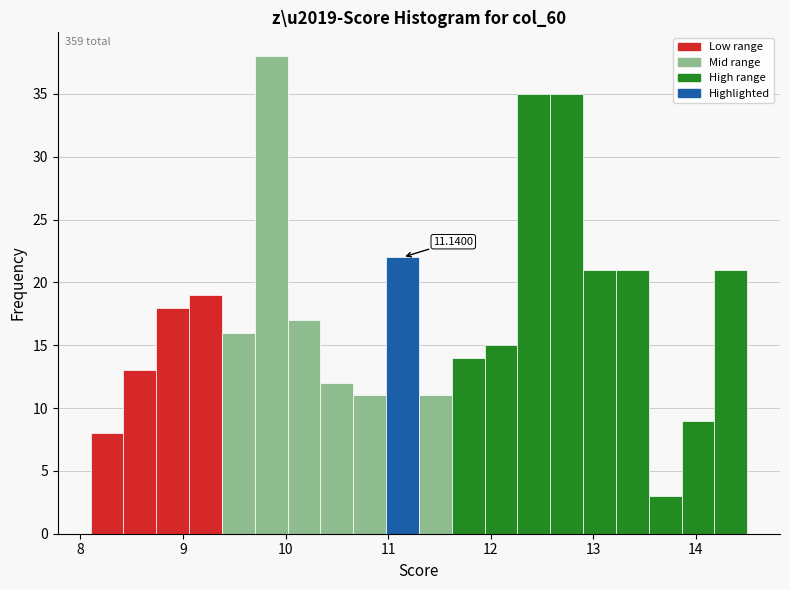

Read against the x-axis, roughly where is the centre of the tallest bar?

9.9